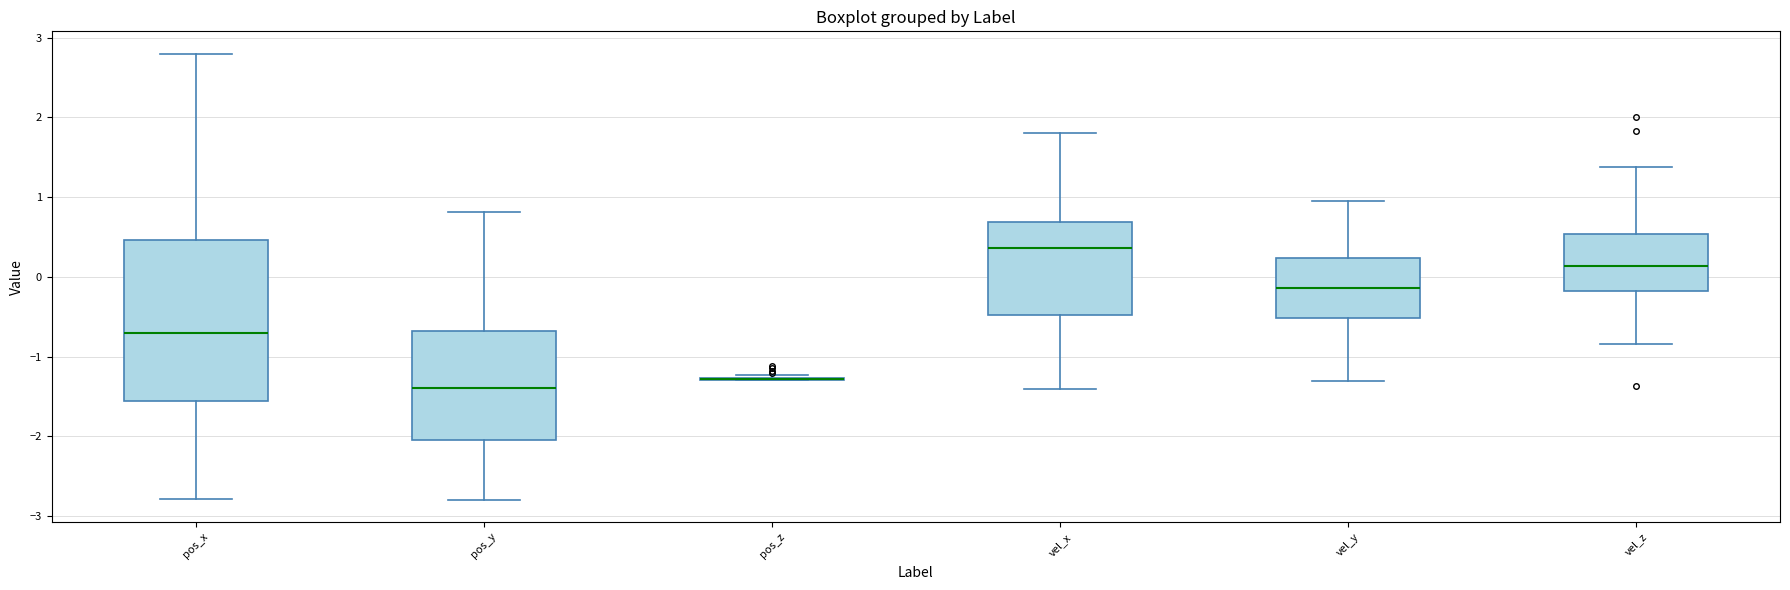

Where does the upper whisker of the box for vel_x end on the y-axis? The values are not printed on the chart, so give them approximately, as read against the axis.

1.8